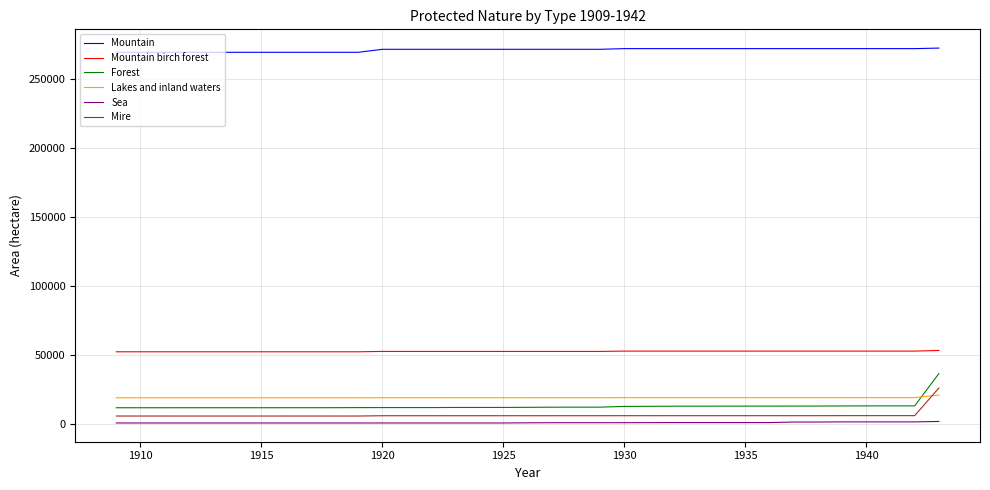

Which series has the widest spread of values?

Forest